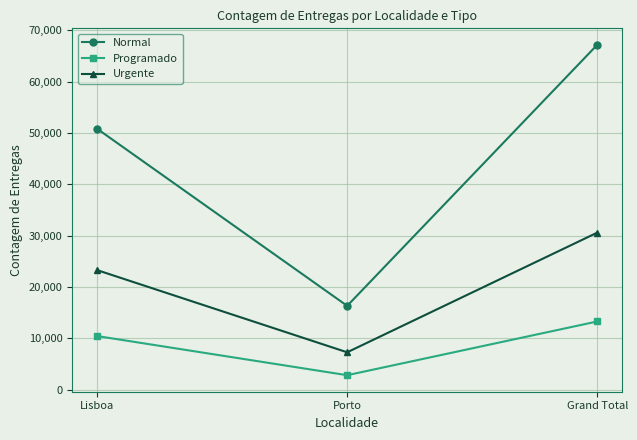

Which label corresponds to the largest value in the chart?

Grand Total